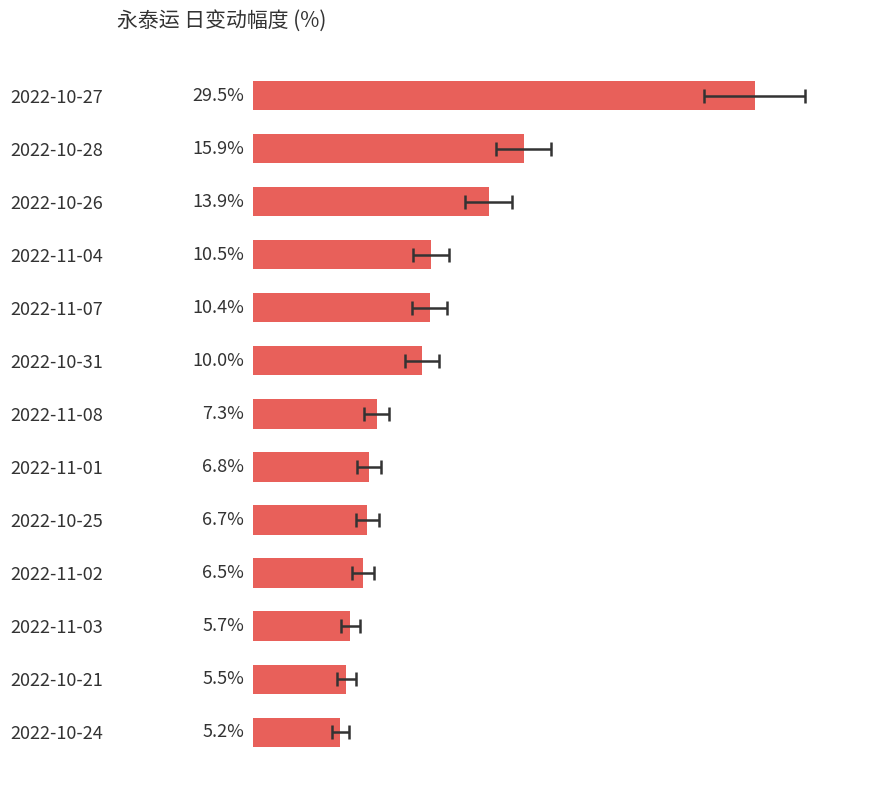

What is the average value?

10.3